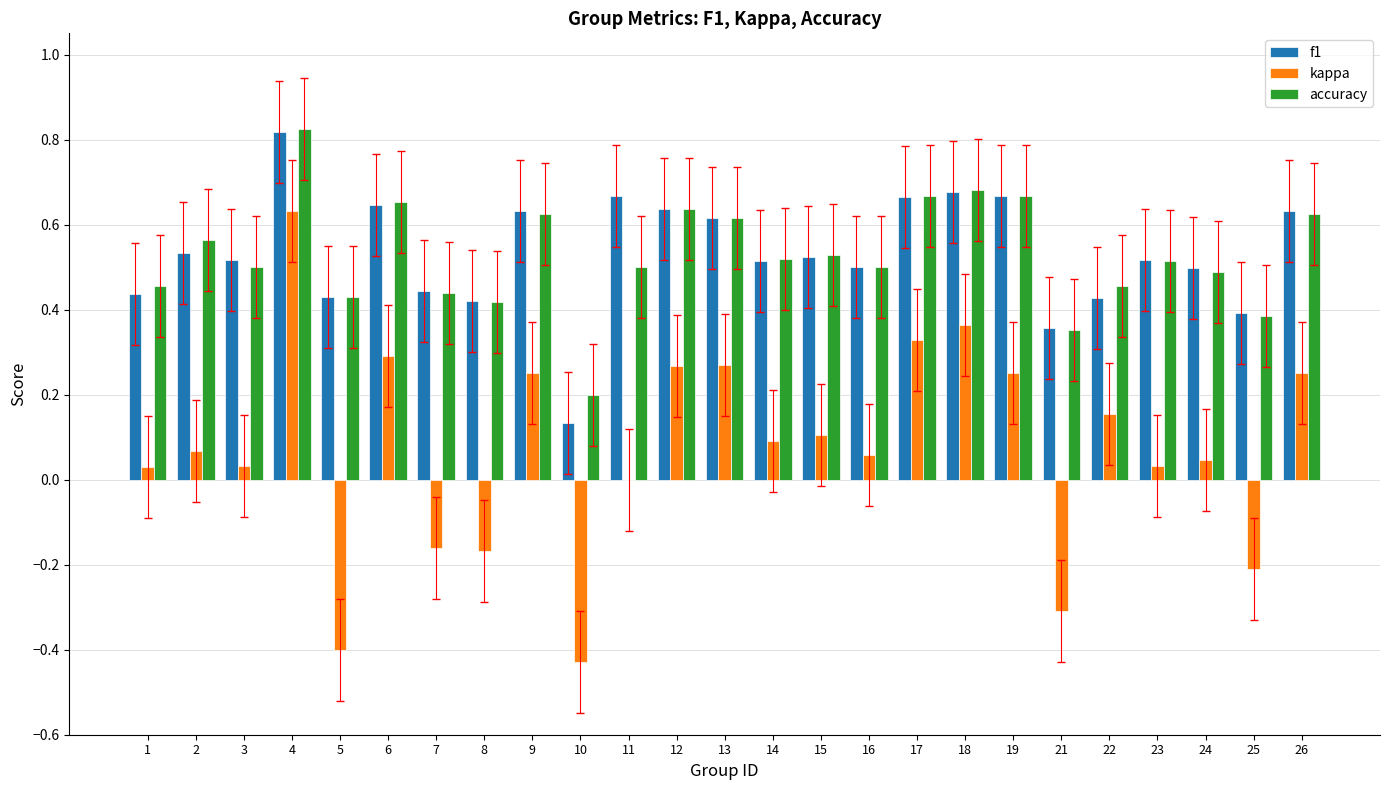

Count the number of data series in this chart.

3